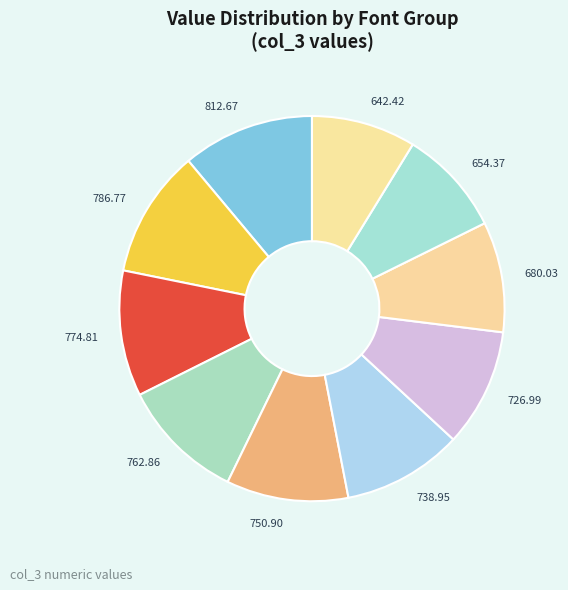

Count the number of slices in the pie.

10